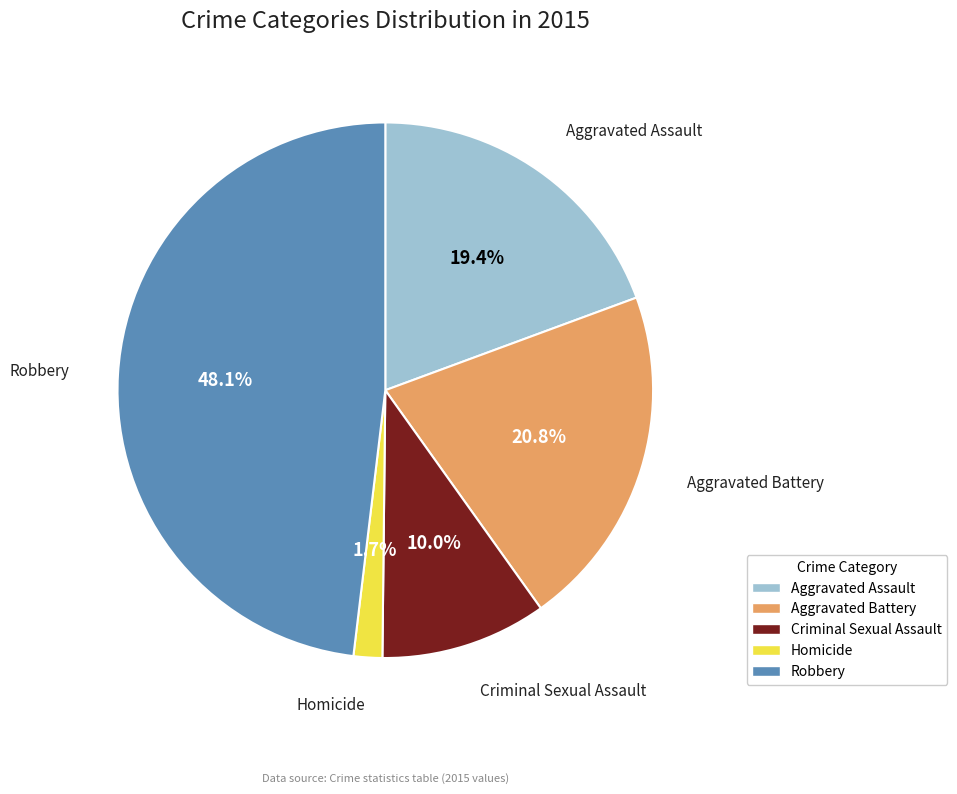

What is the ratio of the value at Aggravated Assault to the value at Criminal Sexual Assault?

1.9